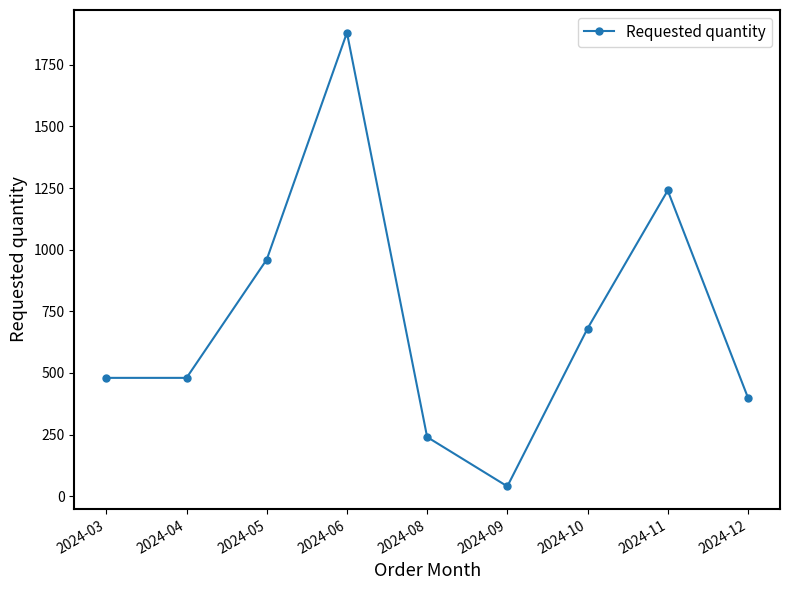

What is the average value?

711